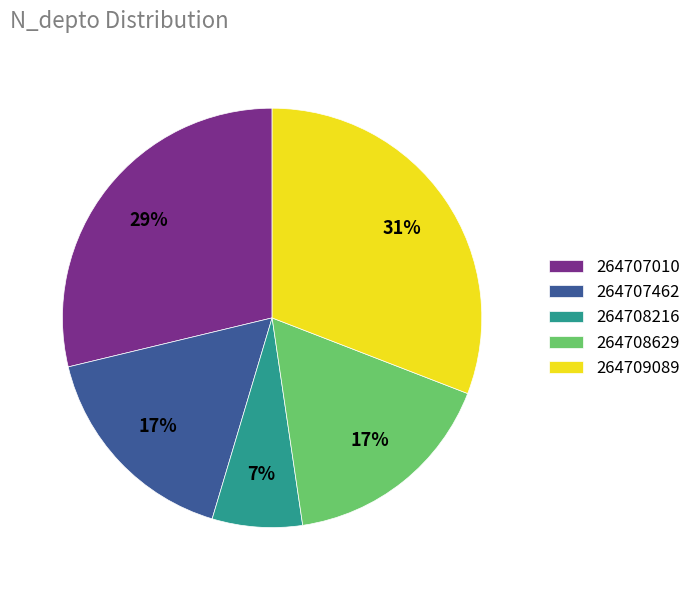

How many segments does this pie chart have?

5